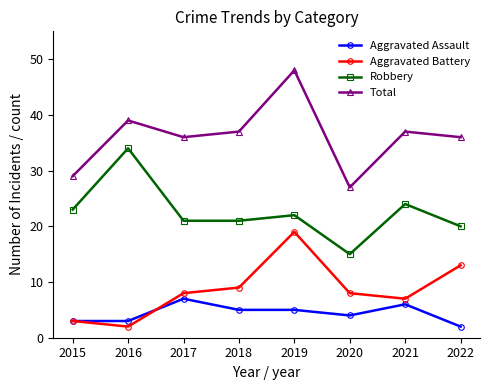

Which series has the largest total across all categories?

Total